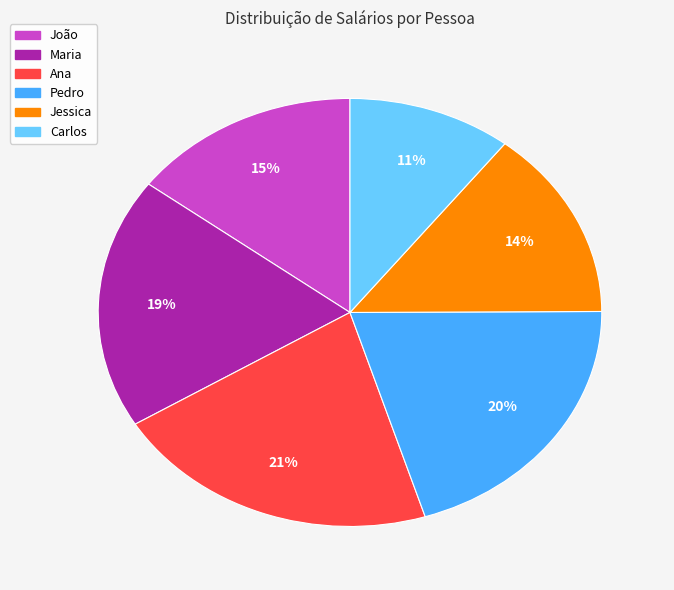

To the nearest percent, what percentage of the pie is Carlos?

11%